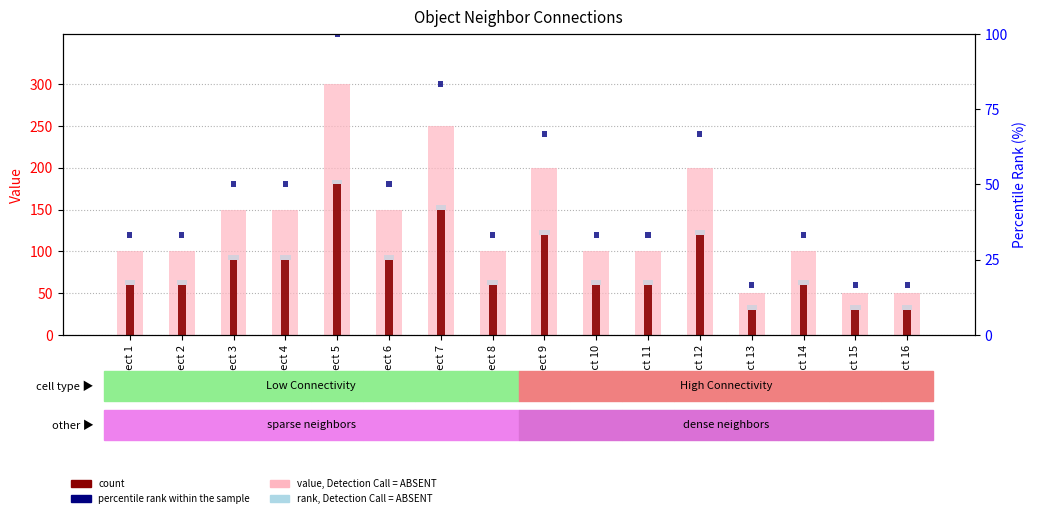

Does the chart contain any negative values?

No